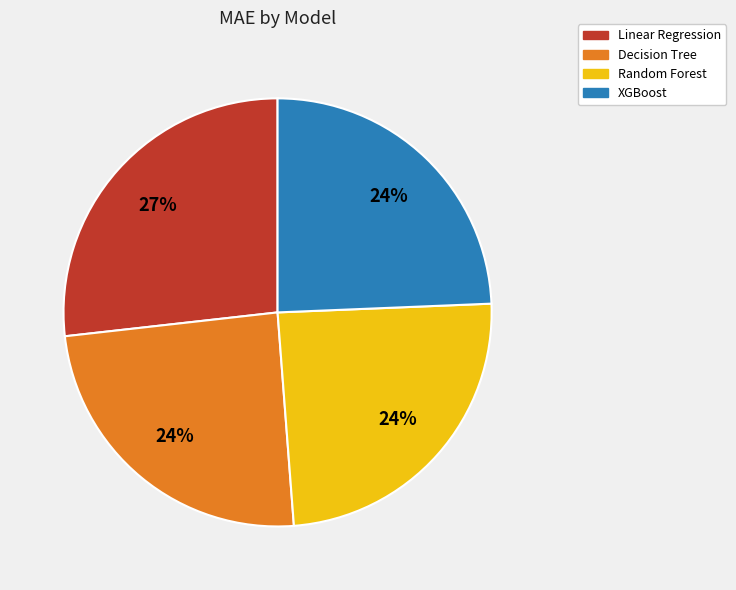

Is it true that Random Forest is 32% of the pie?

False